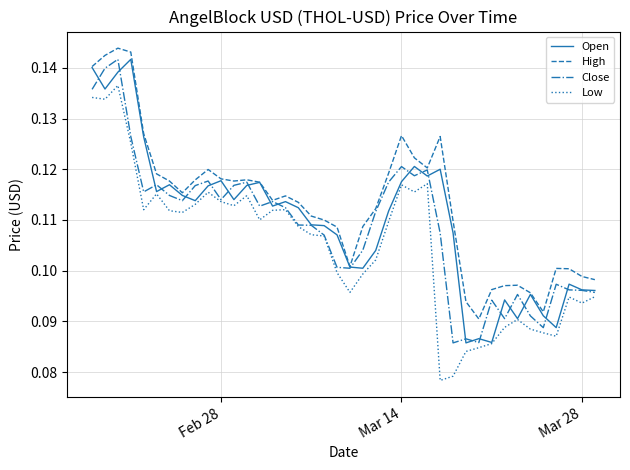

True or false: Low and High cross at least once.

False